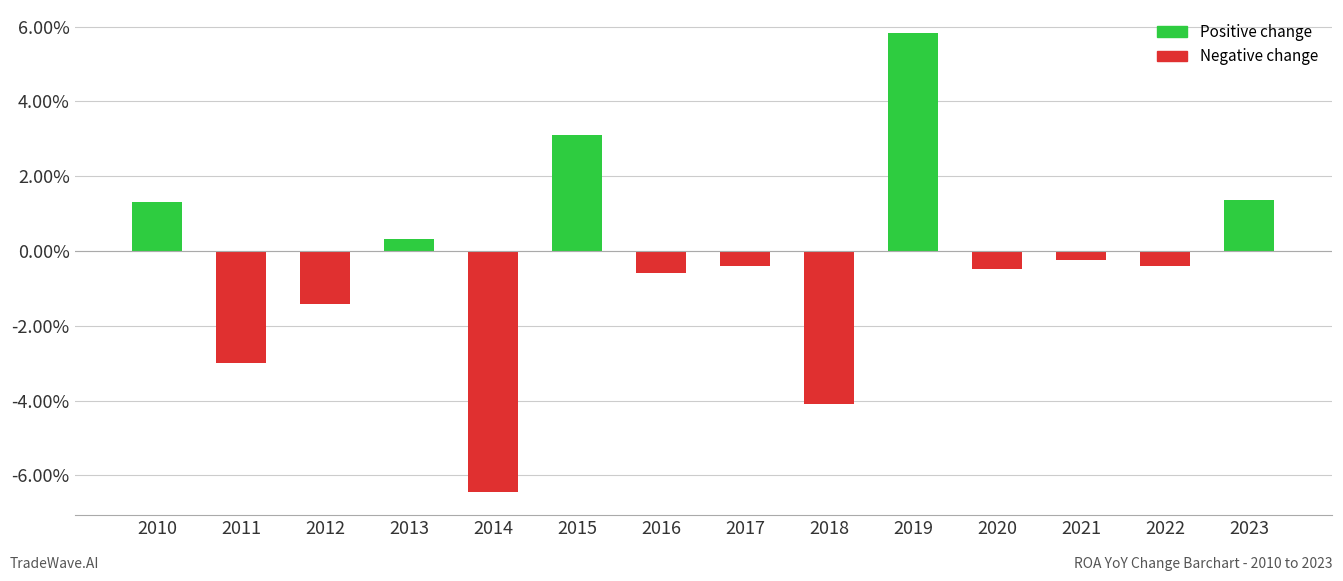

What is the difference between the maximum and minimum values?

12.3